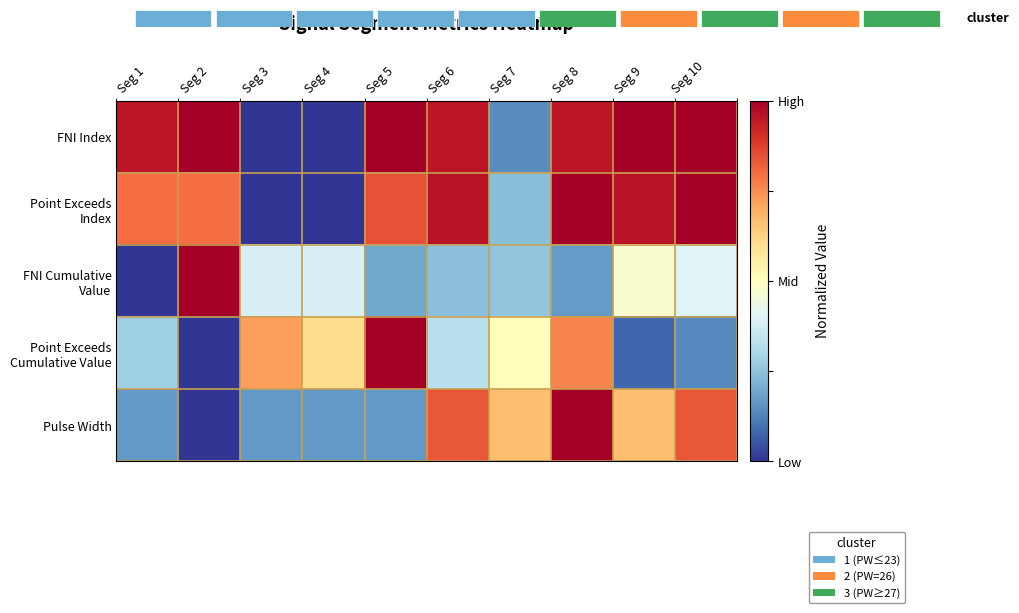

What is the difference between the Point Exceeds Index values at Seg 8 and Seg 5?

0.2